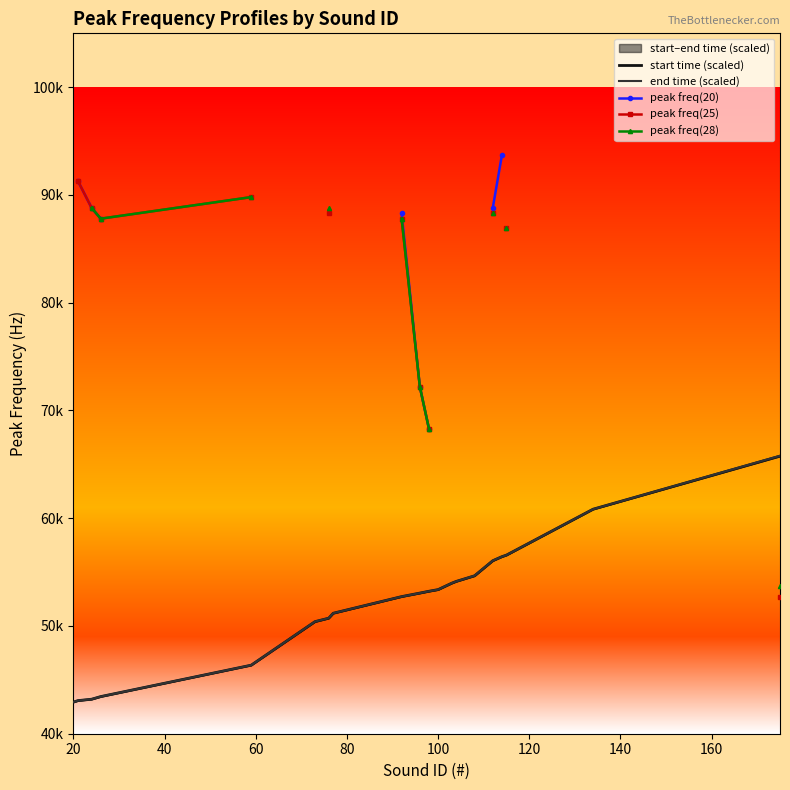

Is it true that start time (scaled) equals 79598.7 at 140?

False